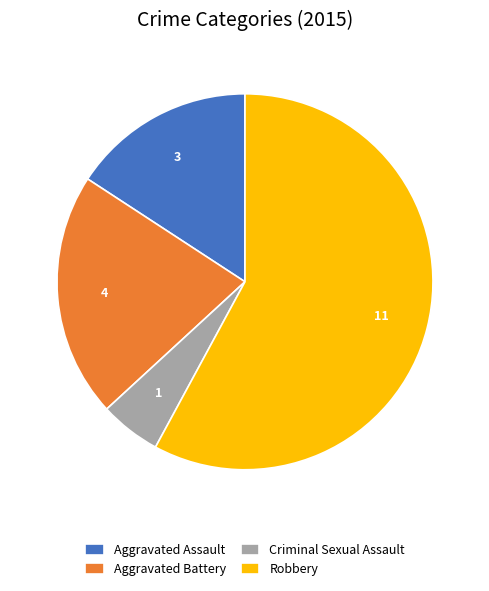

What is the majority slice?

Robbery